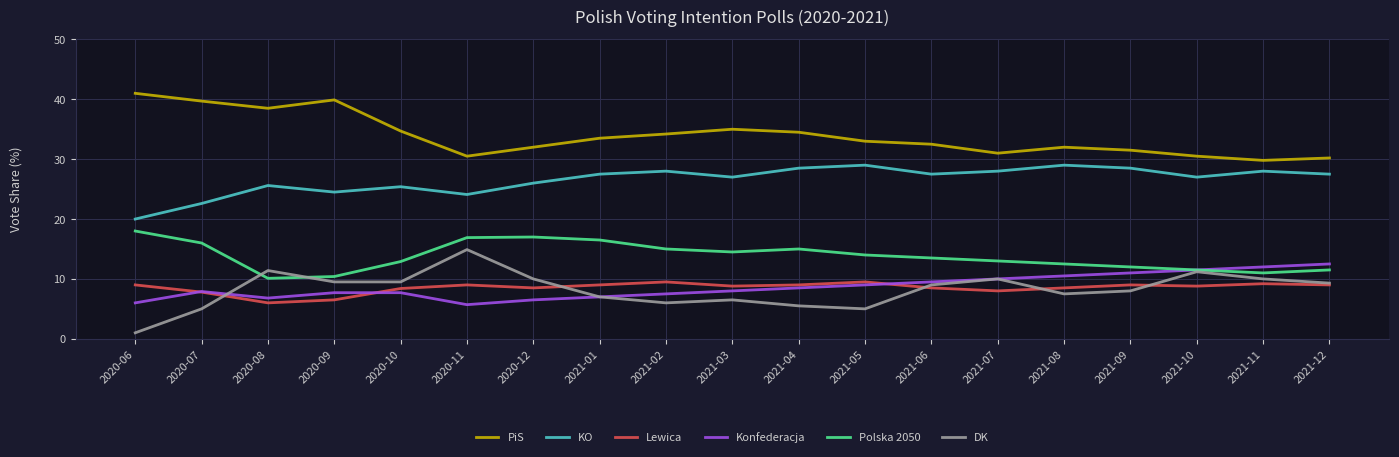

Where do DK and Konfederacja first cross each other?

2020-07 and 2020-08